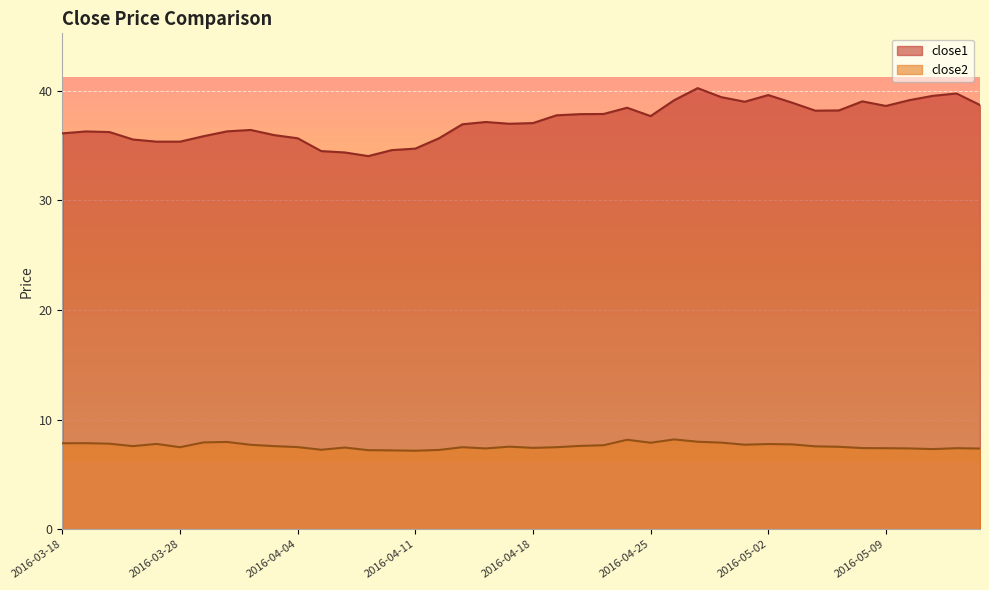

In close2, how many points are higher than both neighbors (excluding endpoints)?

10